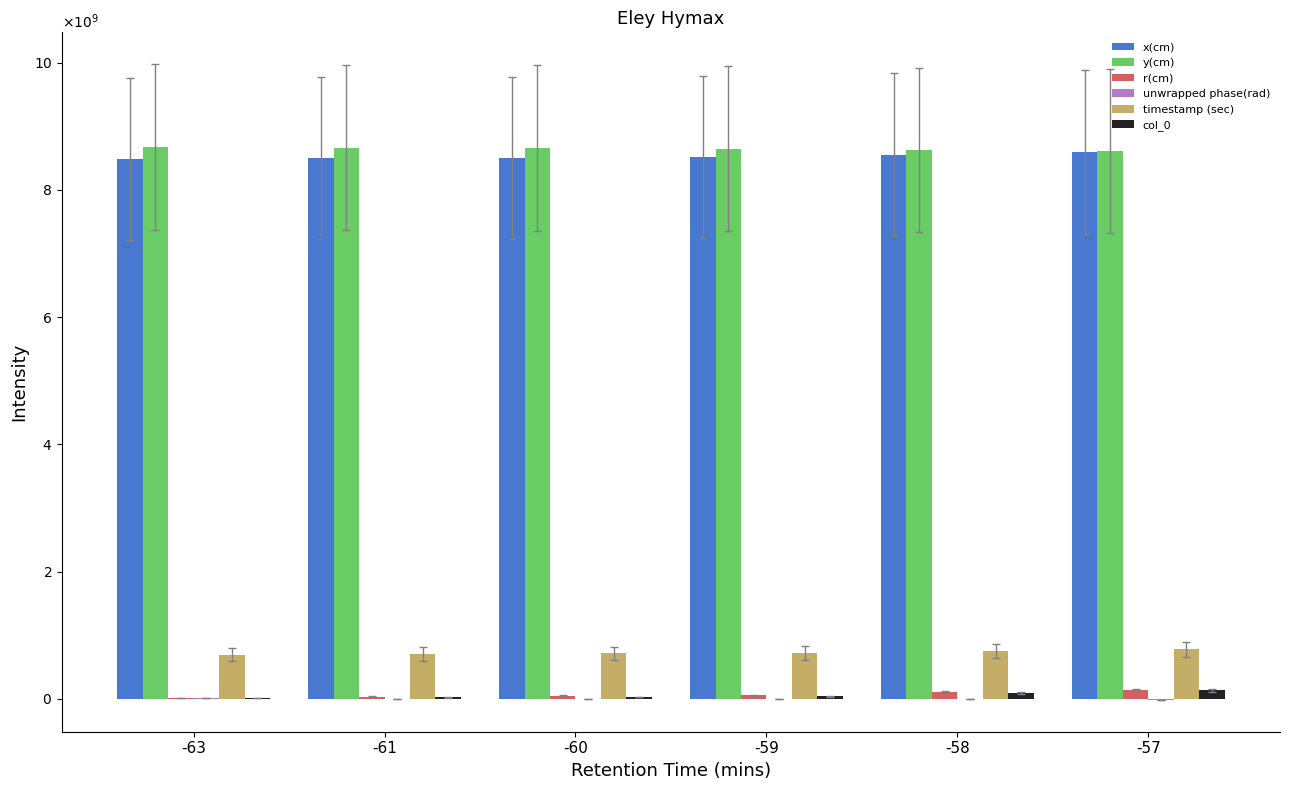

What is the difference between the maximum and minimum values in the col_0 series?

125909090.9